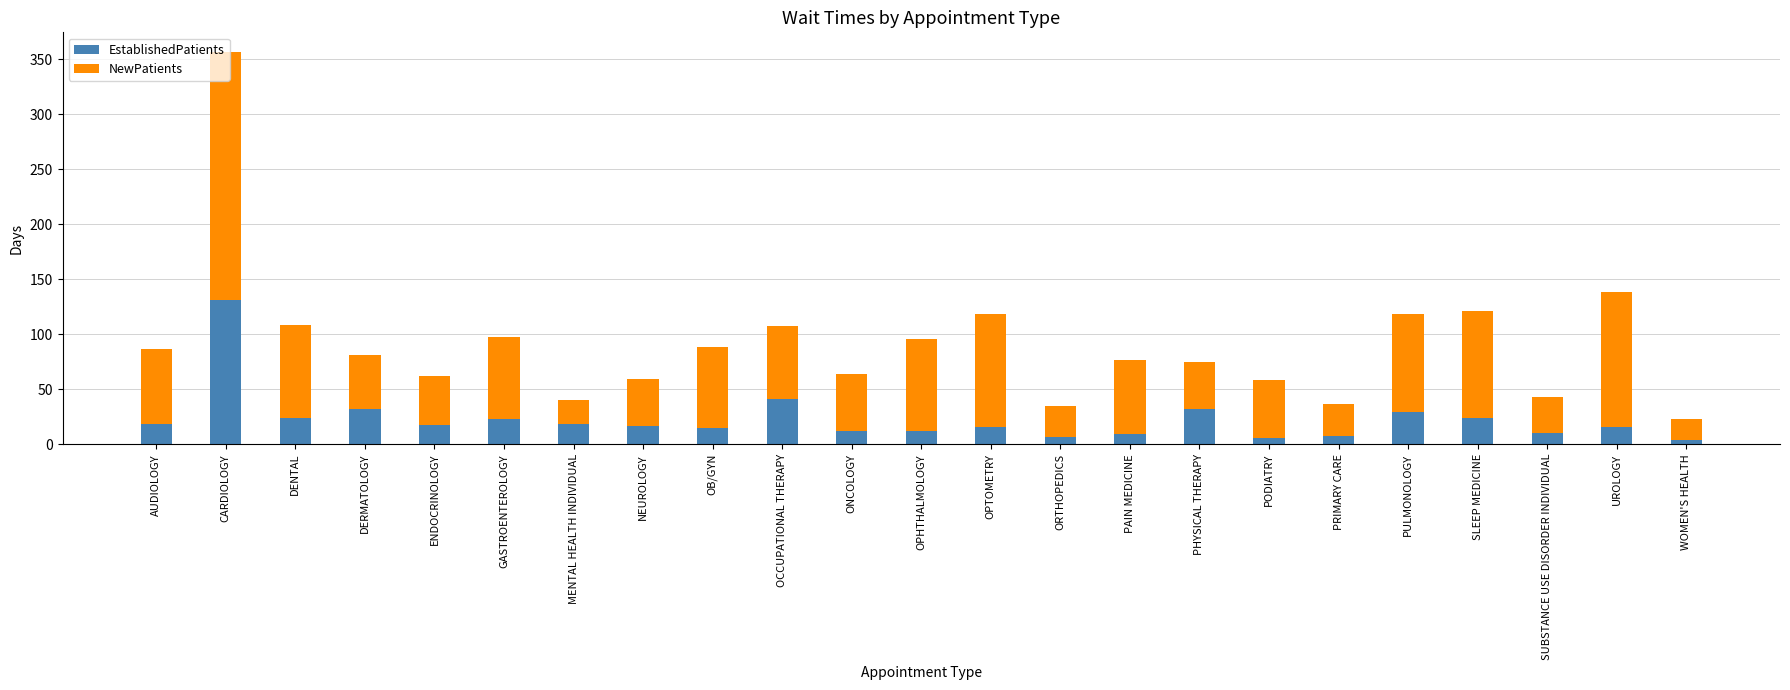

Is it true that EstablishedPatients equals 48.1 at DERMATOLOGY?

False